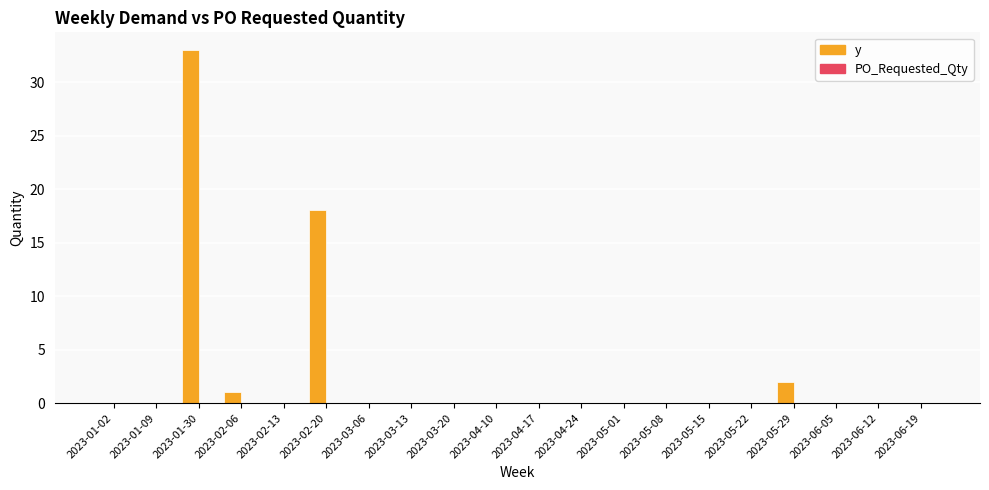

True or false: the data shows 18 at 2023-06-19.

False